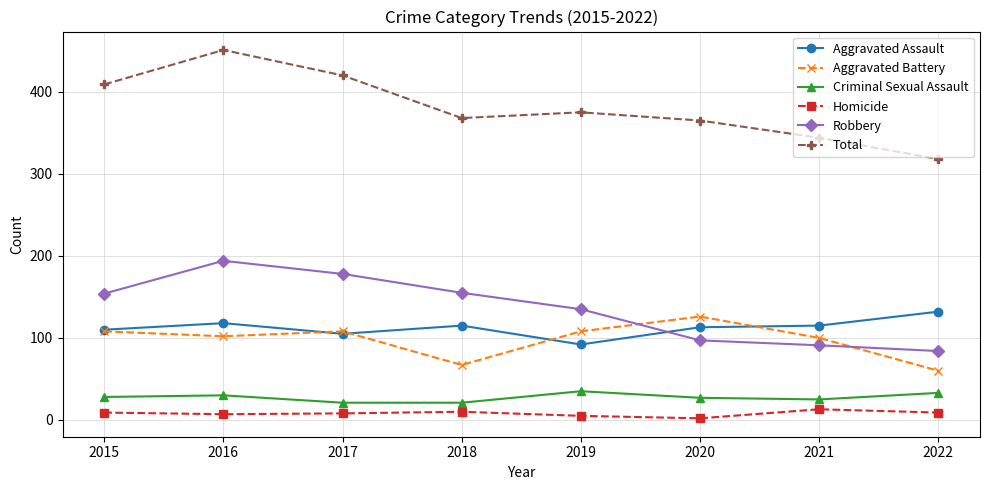

How many lines are shown in the chart?

6